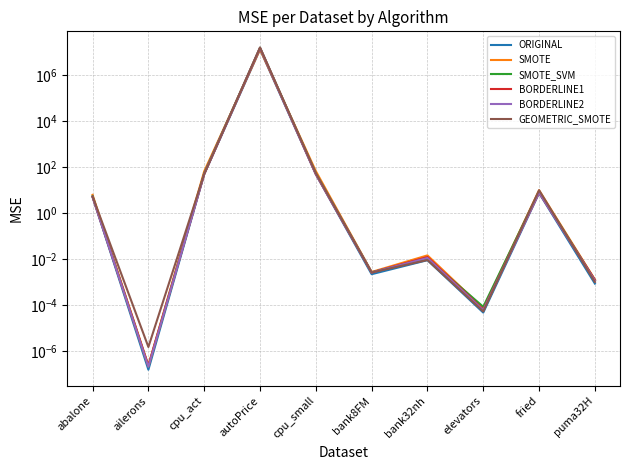

At which label is ORIGINAL closest to 6344929?

cpu_act